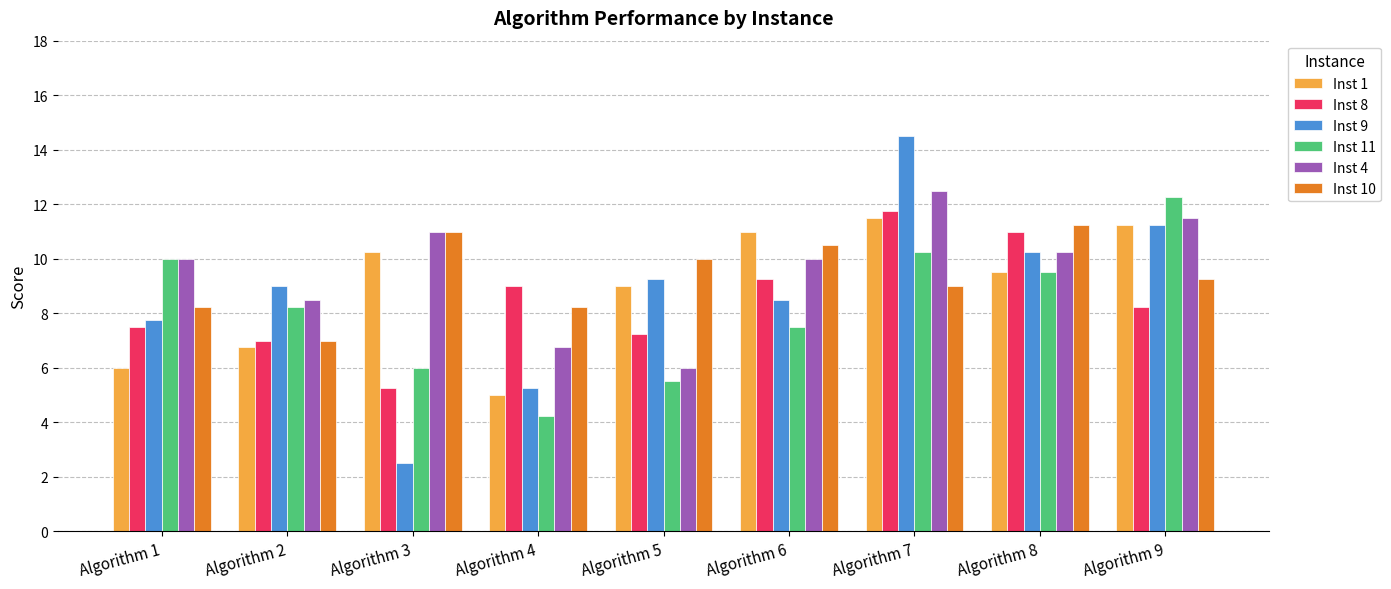

What is the spread (max minus min) of values at Algorithm 6?

3.5